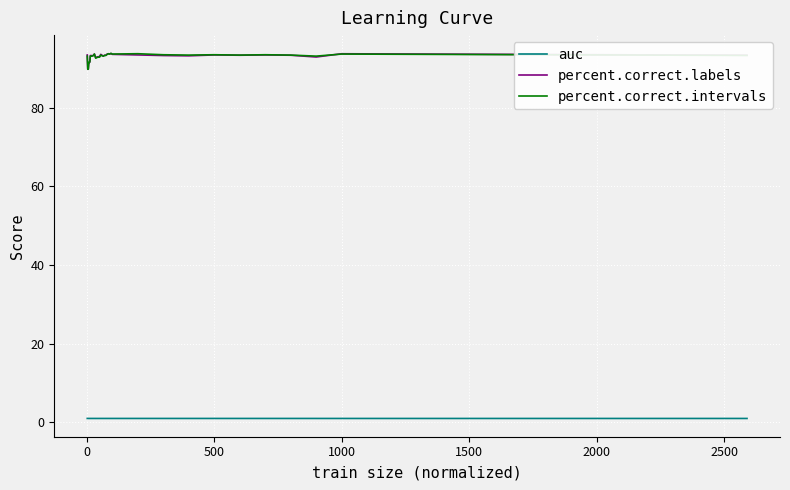

What is the lowest value of the percent.correct.labels series?

89.8